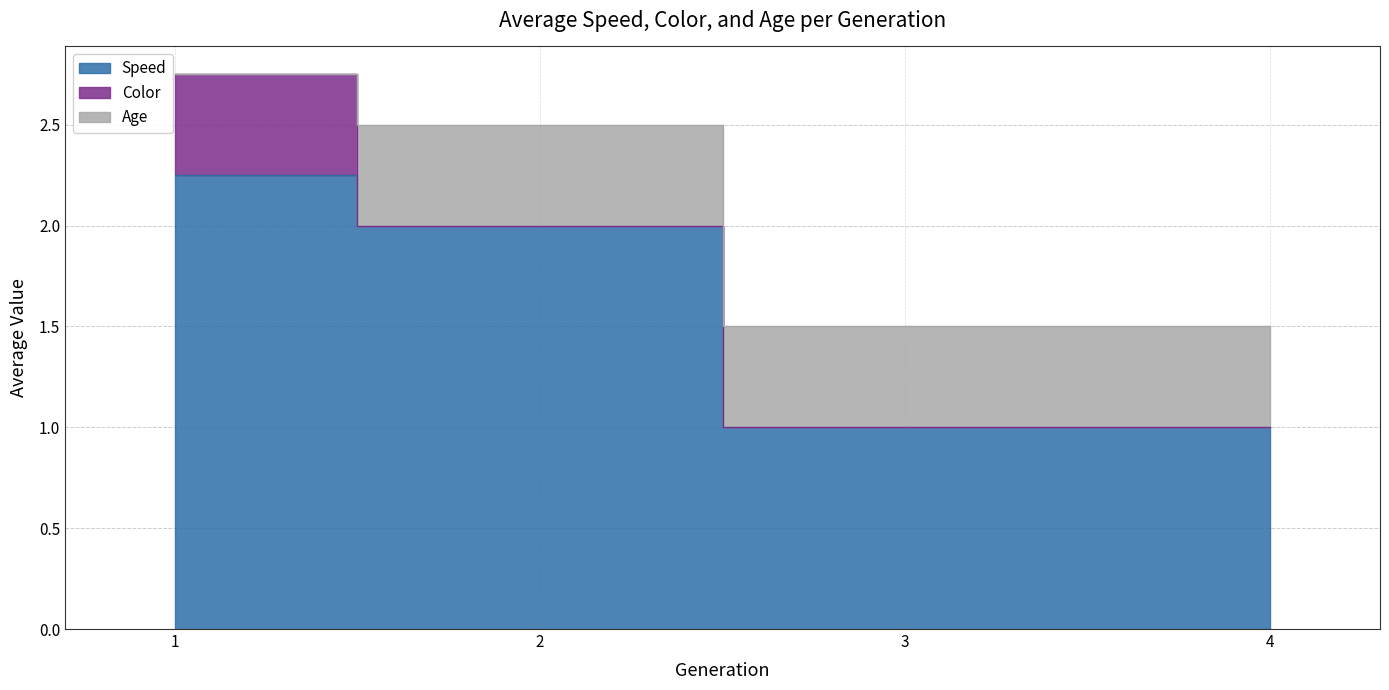

Rank the categories by Color value from highest to lowest.

1, 2, 3, 4